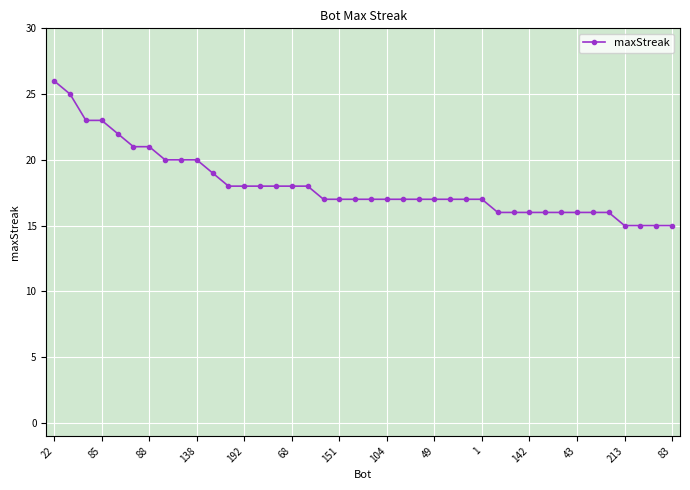

What is the sum of all values?

723